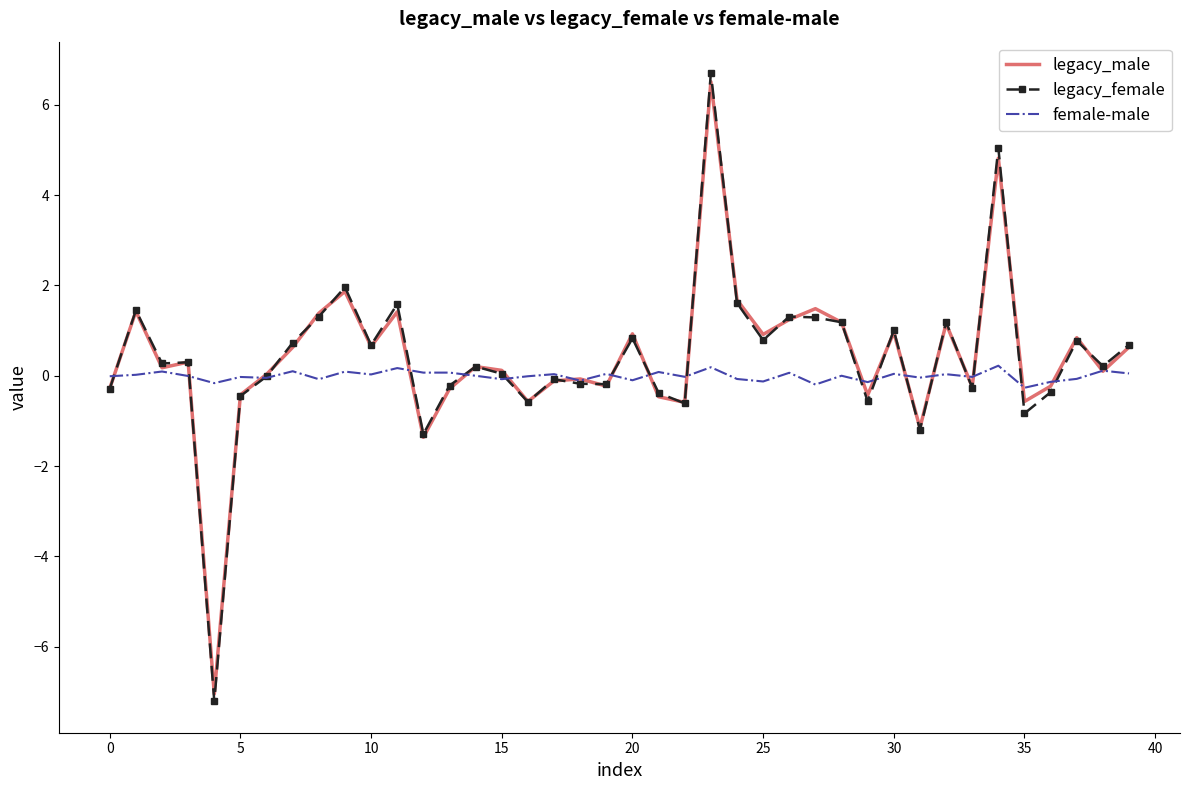

What is the smallest value displayed?

-7.2